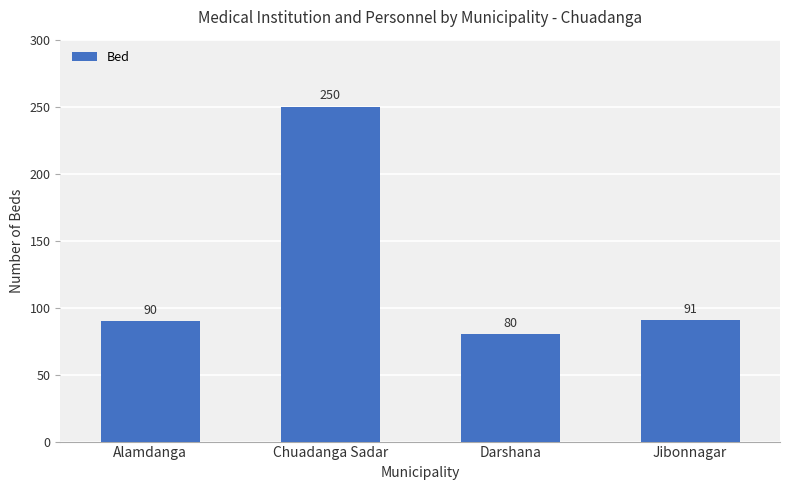

Are the bars horizontal?

No